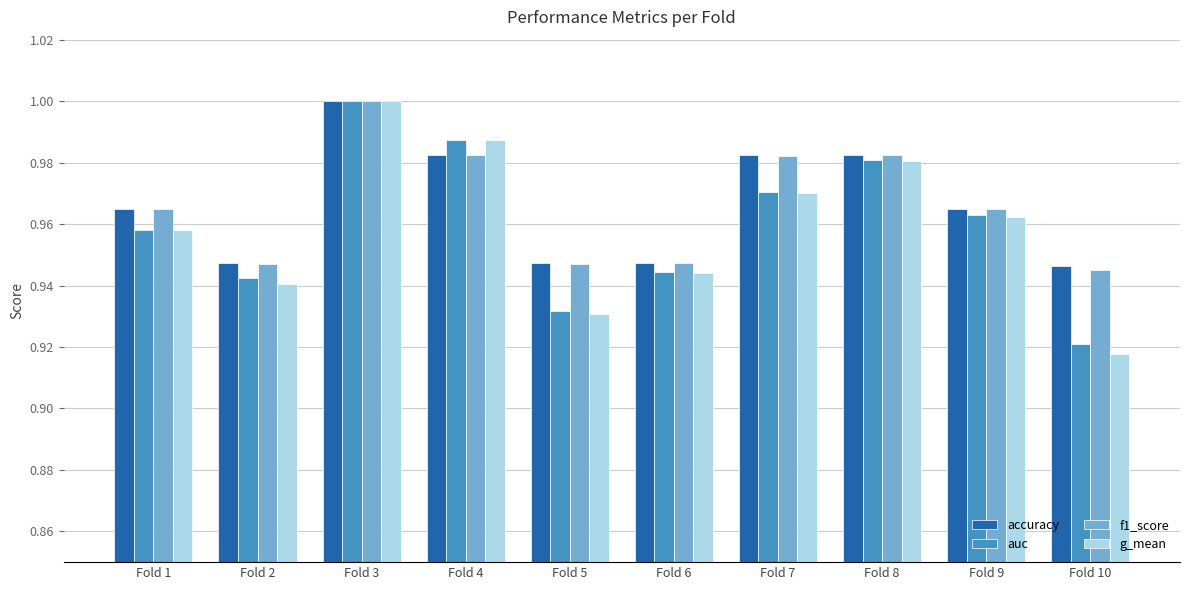

Where is auc nearest to the value 0?

Fold 10